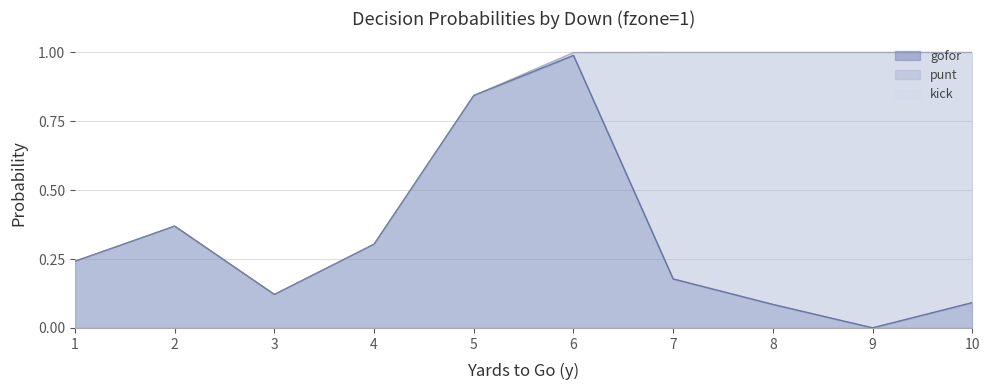

Is the value of punt at 8 greater than the value of gofor at 4?

Yes